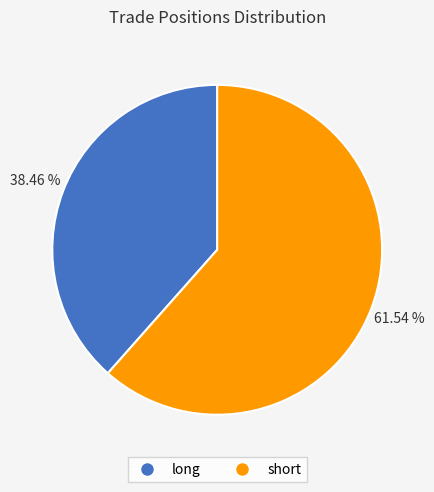

To the nearest percent, what is the combined percentage of long and short?

100%